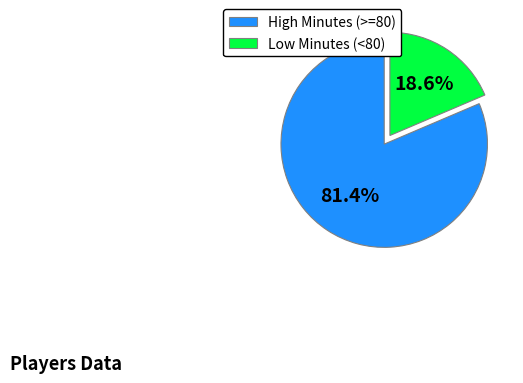

How much of the chart is everything except Low Minutes (<80)?

81.4%